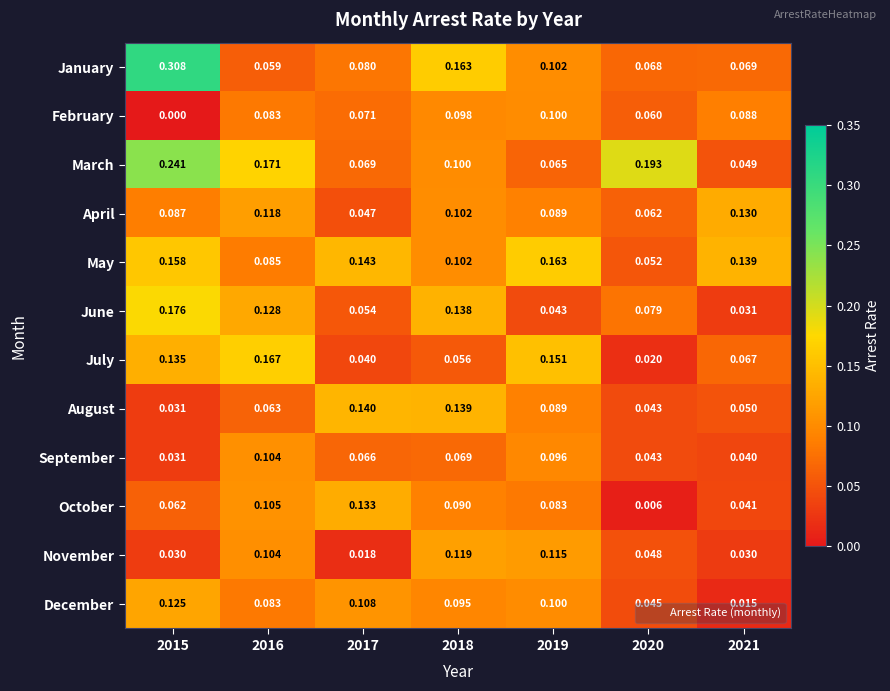

Is the value of December at 2019 greater than the value of April at 2020?

Yes